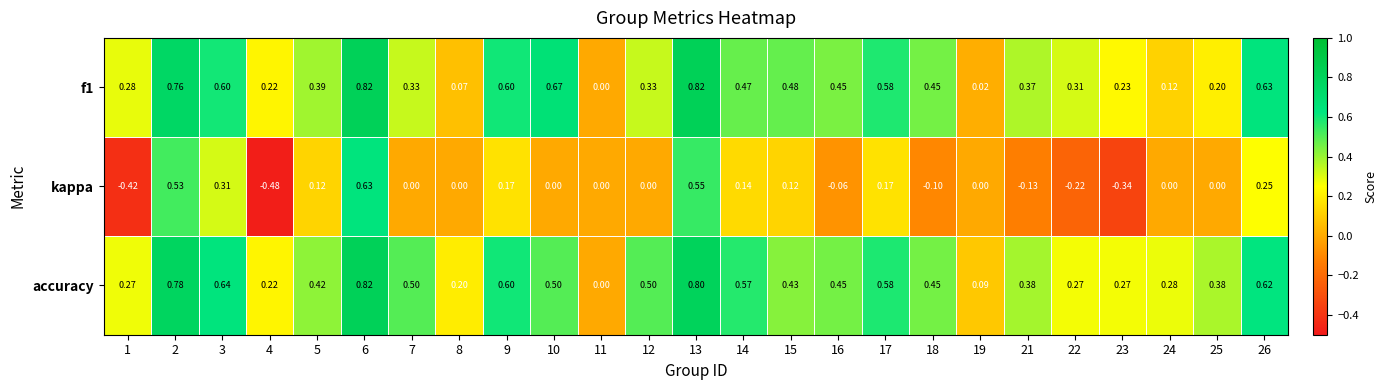

Which series changed the most between 4 and 16?

kappa